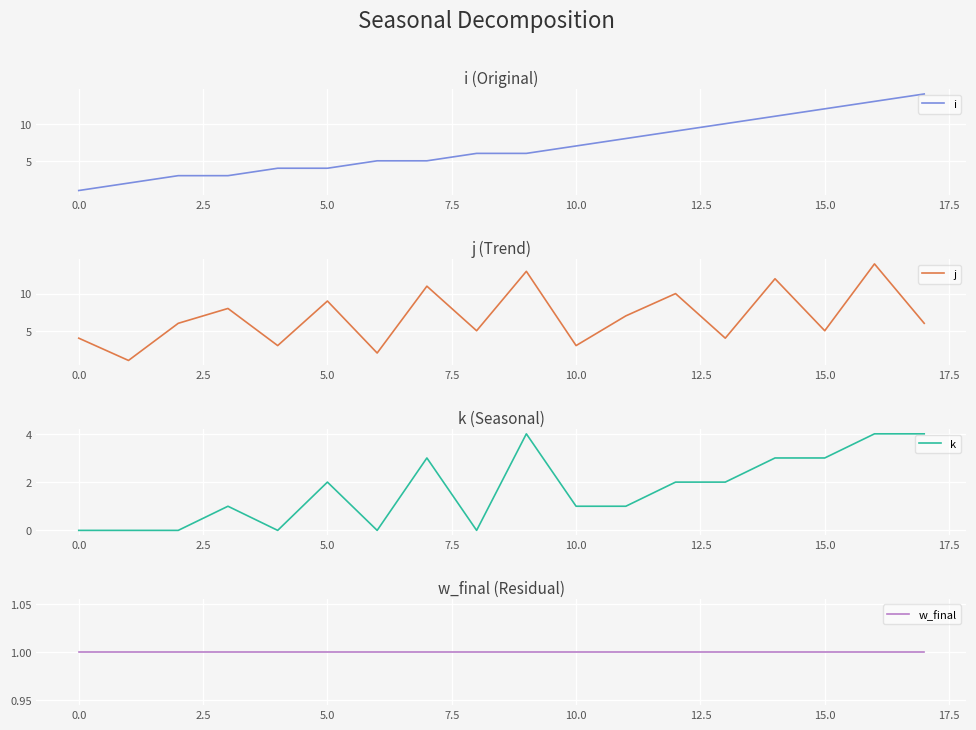

Is it true that i equals 4 at 5.0?

True